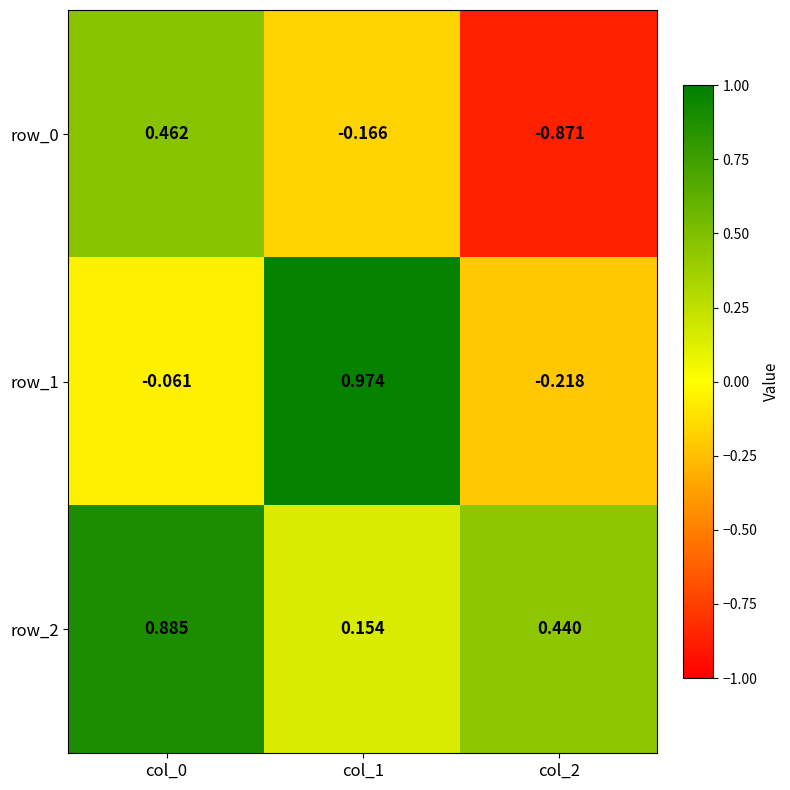

At which label is row_2 closest to 0?

col_1